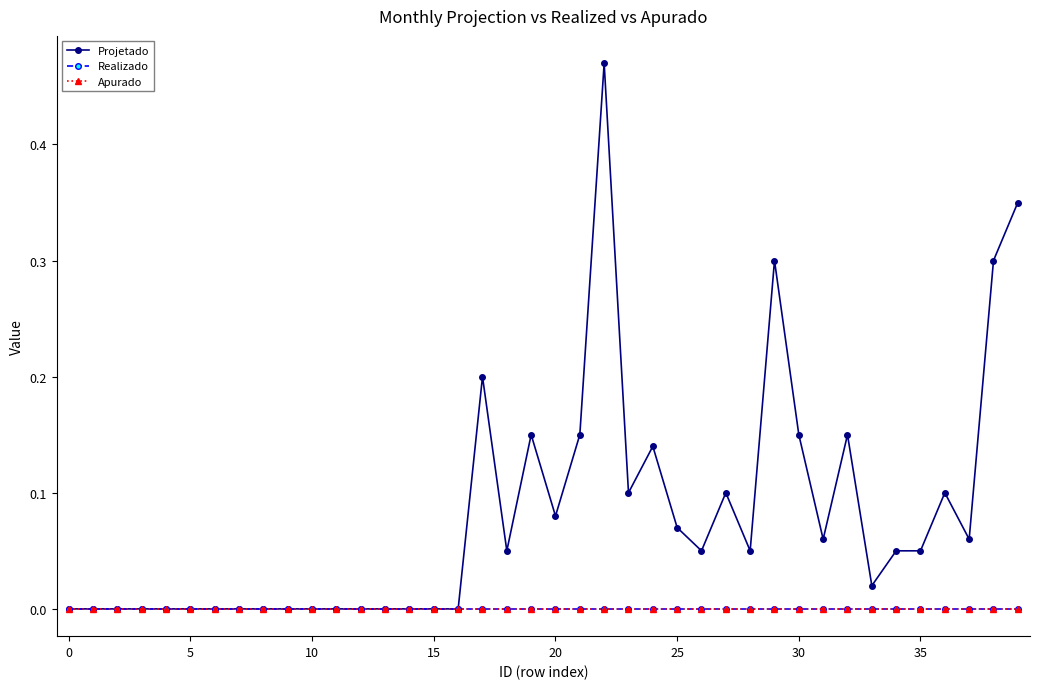

How many lines are shown in the chart?

3